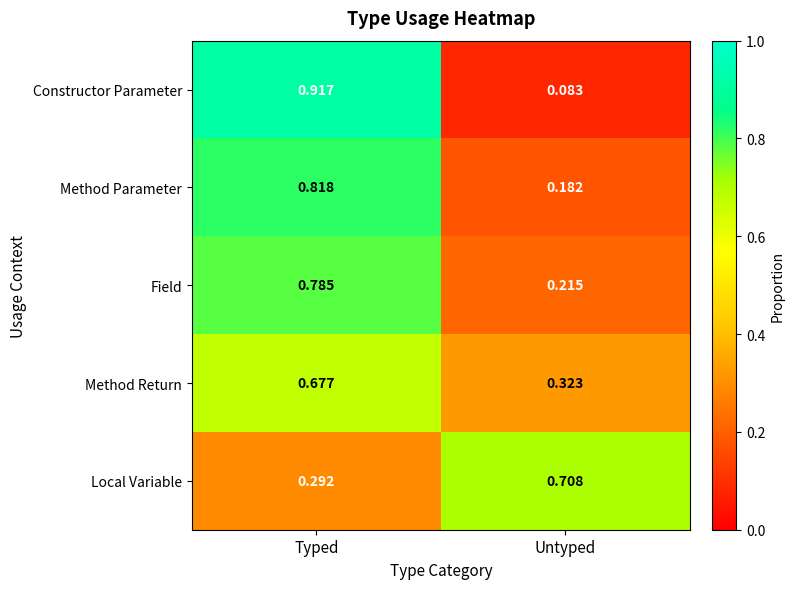

List the series in order of their peak value, highest first.

Constructor Parameter, Method Parameter, Field, Local Variable, Method Return